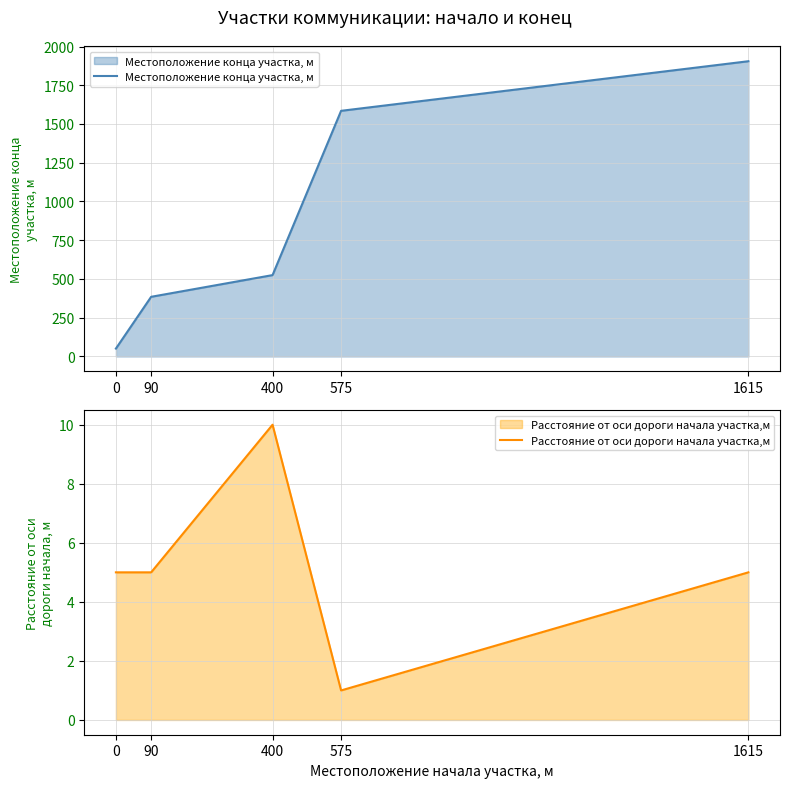

Count the number of categories in the chart.

5